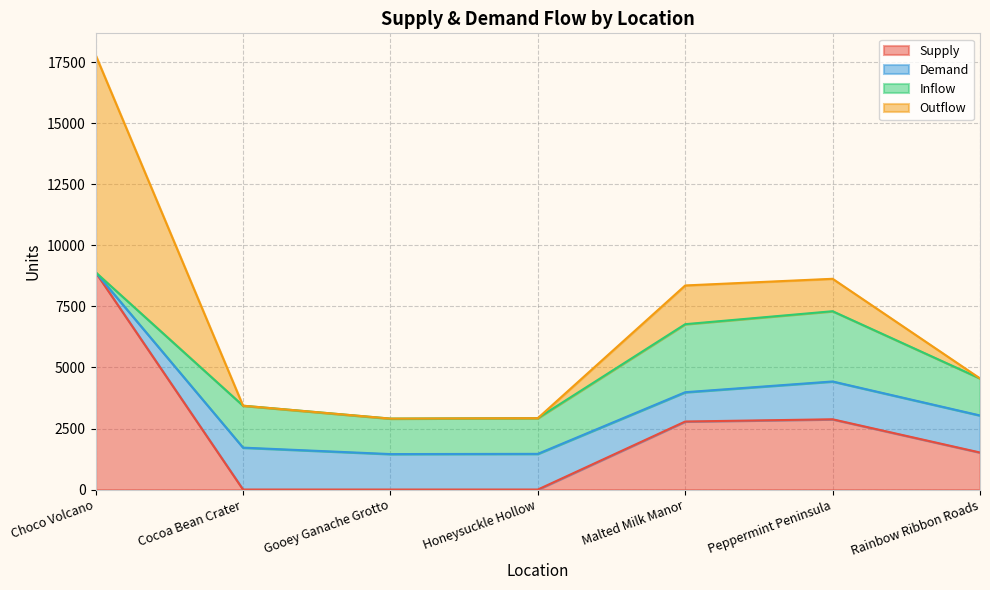

How many data points in Inflow are above 1517?

3